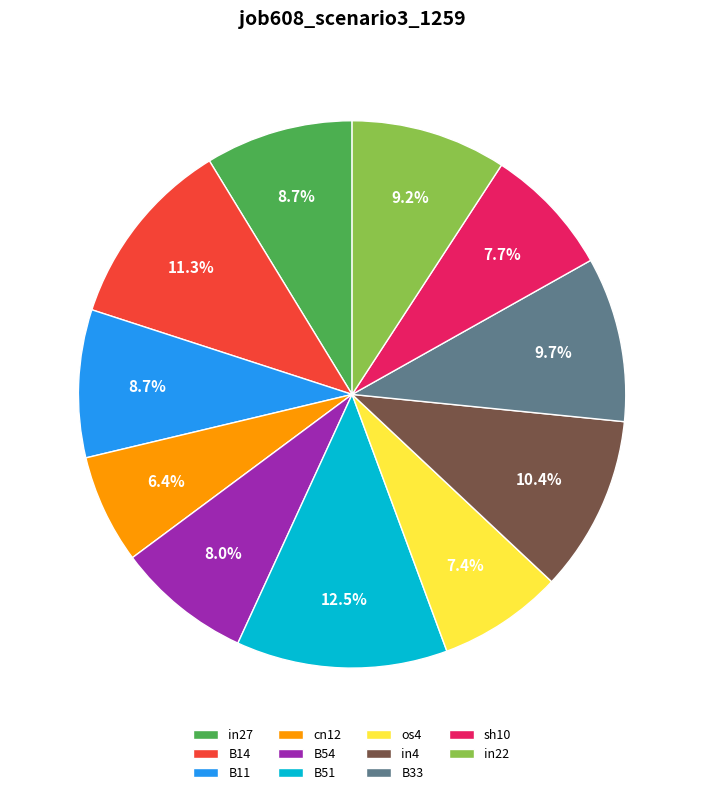

Is in22 the majority of the pie?

No